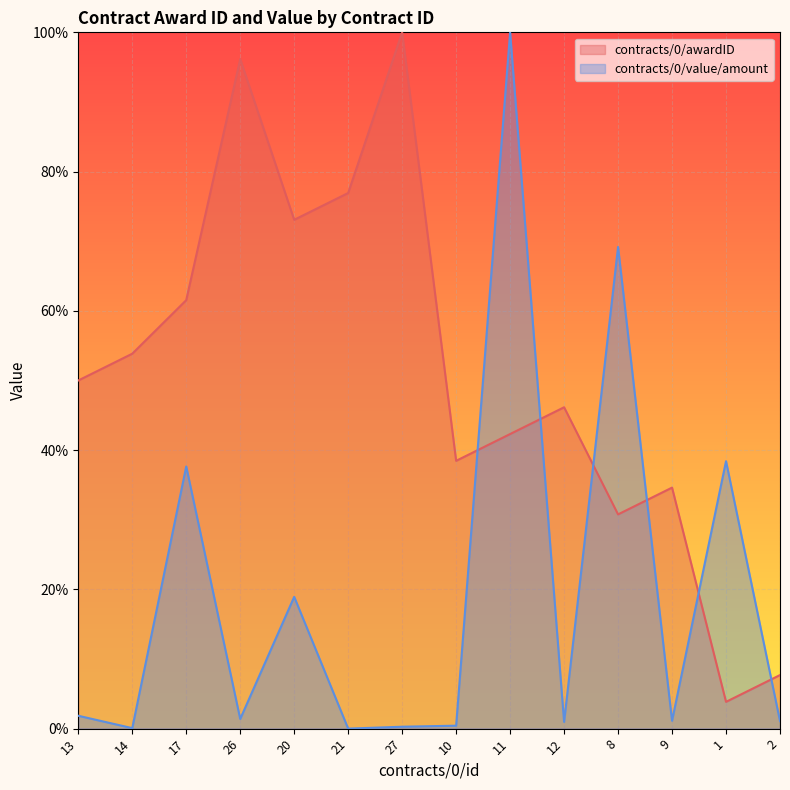

At which category is the sum across all series the highest?

11